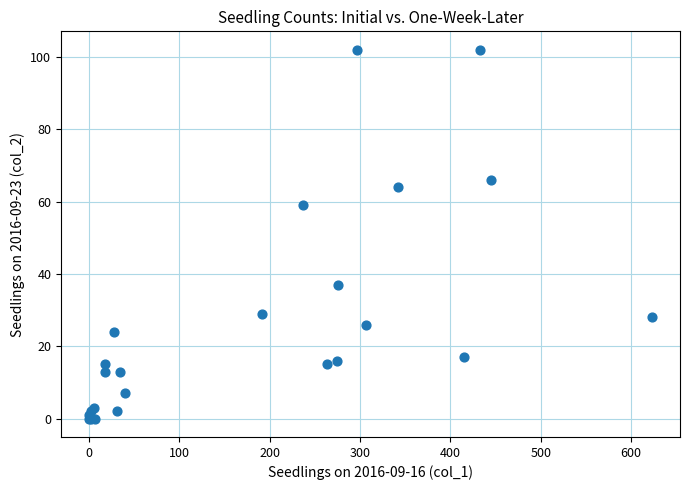

What Y value in the scatter plot is closest to 51?

59